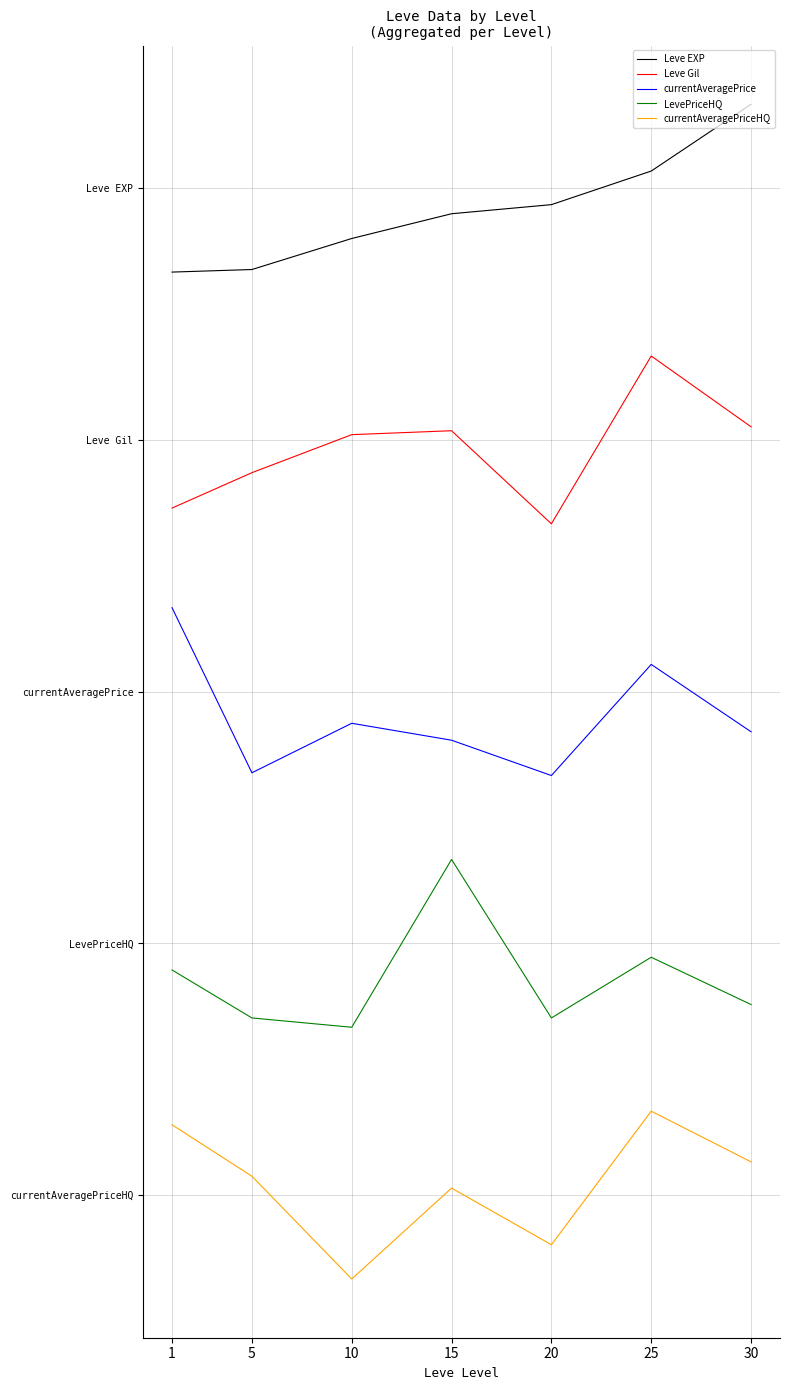

At 30, list the series in order from smallest to largest.

currentAveragePriceHQ, LevePriceHQ, currentAveragePrice, Leve Gil, Leve EXP